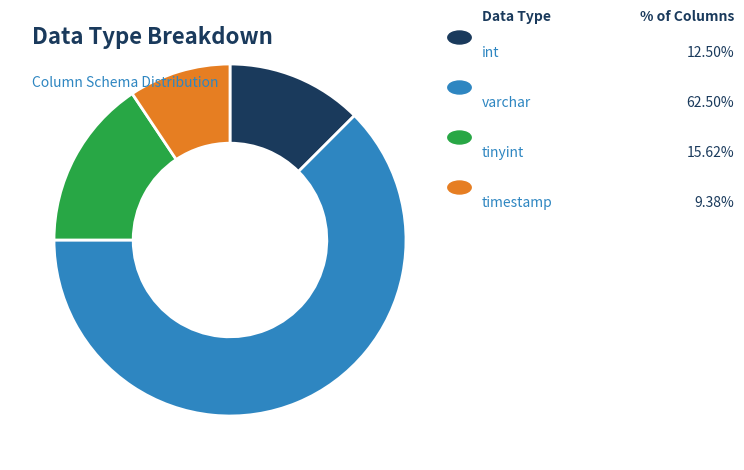

Does any single category account for the majority?

Yes